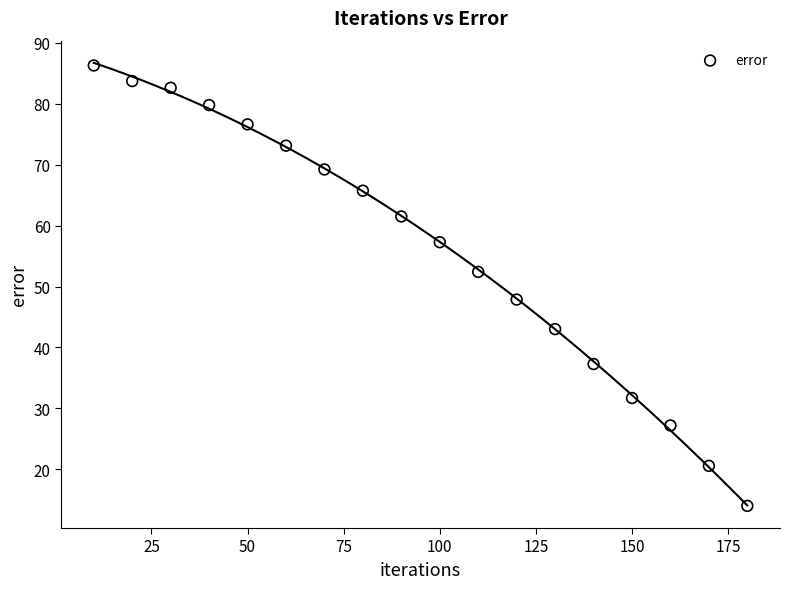

What is the range of X values (max minus min)?

170.0